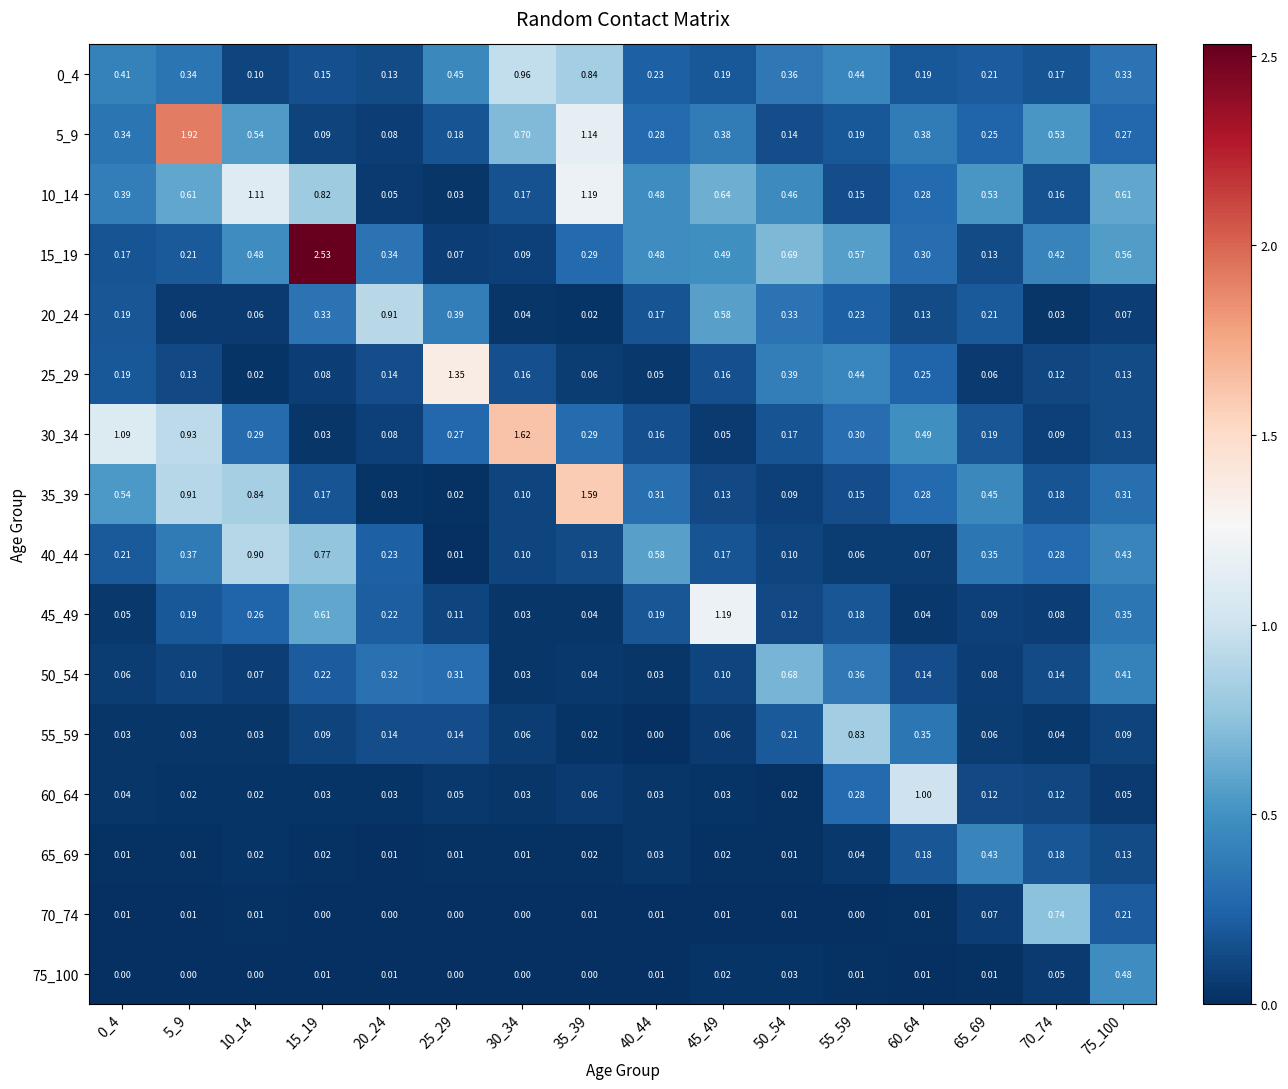

Reading left to right, list all the values displayed in this chart.

0_4: 0_4=0.4	5_9=0.3	10_14=0.1	15_19=0.1	20_24=0.1	25_29=0.5	30_34=1.0	35_39=0.8	40_44=0.2	45_49=0.2	50_54=0.4	55_59=0.4	60_64=0.2	65_69=0.2	70_74=0.2	75_100=0.3
5_9: 0_4=0.3	5_9=1.9	10_14=0.5	15_19=0.1	20_24=0.1	25_29=0.2	30_34=0.7	35_39=1.1	40_44=0.3	45_49=0.4	50_54=0.1	55_59=0.2	60_64=0.4	65_69=0.2	70_74=0.5	75_100=0.3
10_14: 0_4=0.4	5_9=0.6	10_14=1.1	15_19=0.8	20_24=0.1	25_29=0.0	30_34=0.2	35_39=1.2	40_44=0.5	45_49=0.6	50_54=0.5	55_59=0.1	60_64=0.3	65_69=0.5	70_74=0.2	75_100=0.6
15_19: 0_4=0.2	5_9=0.2	10_14=0.5	15_19=2.5	20_24=0.3	25_29=0.1	30_34=0.1	35_39=0.3	40_44=0.5	45_49=0.5	50_54=0.7	55_59=0.6	60_64=0.3	65_69=0.1	70_74=0.4	75_100=0.6
20_24: 0_4=0.2	5_9=0.1	10_14=0.1	15_19=0.3	20_24=0.9	25_29=0.4	30_34=0.0	35_39=0.0	40_44=0.2	45_49=0.6	50_54=0.3	55_59=0.2	60_64=0.1	65_69=0.2	70_74=0.0	75_100=0.1
25_29: 0_4=0.2	5_9=0.1	10_14=0.0	15_19=0.1	20_24=0.1	25_29=1.4	30_34=0.2	35_39=0.1	40_44=0.1	45_49=0.2	50_54=0.4	55_59=0.4	60_64=0.2	65_69=0.1	70_74=0.1	75_100=0.1
30_34: 0_4=1.1	5_9=0.9	10_14=0.3	15_19=0.0	20_24=0.1	25_29=0.3	30_34=1.6	35_39=0.3	40_44=0.2	45_49=0.1	50_54=0.2	55_59=0.3	60_64=0.5	65_69=0.2	70_74=0.1	75_100=0.1
35_39: 0_4=0.5	5_9=0.9	10_14=0.8	15_19=0.2	20_24=0.0	25_29=0.0	30_34=0.1	35_39=1.6	40_44=0.3	45_49=0.1	50_54=0.1	55_59=0.1	60_64=0.3	65_69=0.5	70_74=0.2	75_100=0.3
40_44: 0_4=0.2	5_9=0.4	10_14=0.9	15_19=0.8	20_24=0.2	25_29=0.0	30_34=0.1	35_39=0.1	40_44=0.6	45_49=0.2	50_54=0.1	55_59=0.1	60_64=0.1	65_69=0.3	70_74=0.3	75_100=0.4
45_49: 0_4=0.1	5_9=0.2	10_14=0.3	15_19=0.6	20_24=0.2	25_29=0.1	30_34=0.0	35_39=0.0	40_44=0.2	45_49=1.2	50_54=0.1	55_59=0.2	60_64=0.0	65_69=0.1	70_74=0.1	75_100=0.3
50_54: 0_4=0.1	5_9=0.1	10_14=0.1	15_19=0.2	20_24=0.3	25_29=0.3	30_34=0.0	35_39=0.0	40_44=0.0	45_49=0.1	50_54=0.7	55_59=0.4	60_64=0.1	65_69=0.1	70_74=0.1	75_100=0.4
55_59: 0_4=0.0	5_9=0.0	10_14=0.0	15_19=0.1	20_24=0.1	25_29=0.1	30_34=0.1	35_39=0.0	40_44=0.0	45_49=0.1	50_54=0.2	55_59=0.8	60_64=0.3	65_69=0.1	70_74=0.0	75_100=0.1
60_64: 0_4=0.0	5_9=0.0	10_14=0.0	15_19=0.0	20_24=0.0	25_29=0.1	30_34=0.0	35_39=0.1	40_44=0.0	45_49=0.0	50_54=0.0	55_59=0.3	60_64=1.0	65_69=0.1	70_74=0.1	75_100=0.1
65_69: 0_4=0.0	5_9=0.0	10_14=0.0	15_19=0.0	20_24=0.0	25_29=0.0	30_34=0.0	35_39=0.0	40_44=0.0	45_49=0.0	50_54=0.0	55_59=0.0	60_64=0.2	65_69=0.4	70_74=0.2	75_100=0.1
70_74: 0_4=0.0	5_9=0.0	10_14=0.0	15_19=0.0	20_24=0.0	25_29=0.0	30_34=0.0	35_39=0.0	40_44=0.0	45_49=0.0	50_54=0.0	55_59=0.0	60_64=0.0	65_69=0.1	70_74=0.7	75_100=0.2
75_100: 0_4=0.0	5_9=0.0	10_14=0.0	15_19=0.0	20_24=0.0	25_29=0.0	30_34=0.0	35_39=0.0	40_44=0.0	45_49=0.0	50_54=0.0	55_59=0.0	60_64=0.0	65_69=0.0	70_74=0.1	75_100=0.5